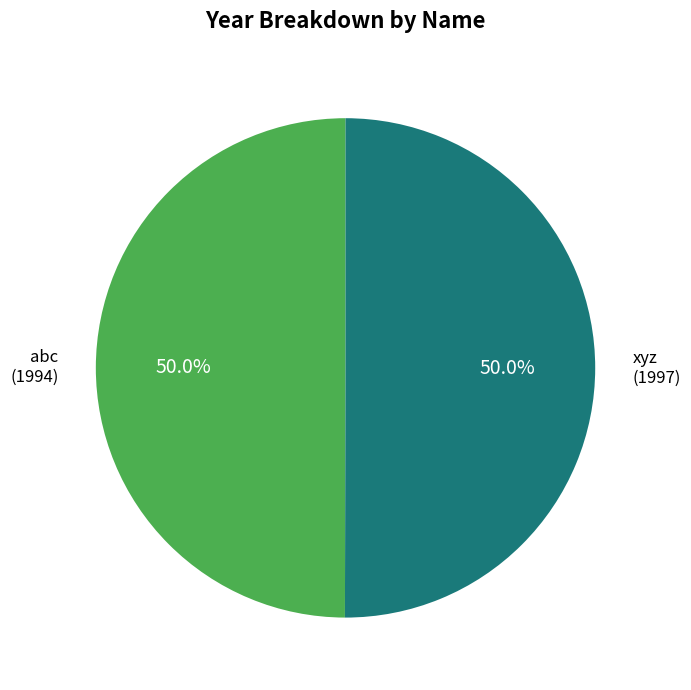

What percentage is the xyz slice, to the nearest percent?

50%